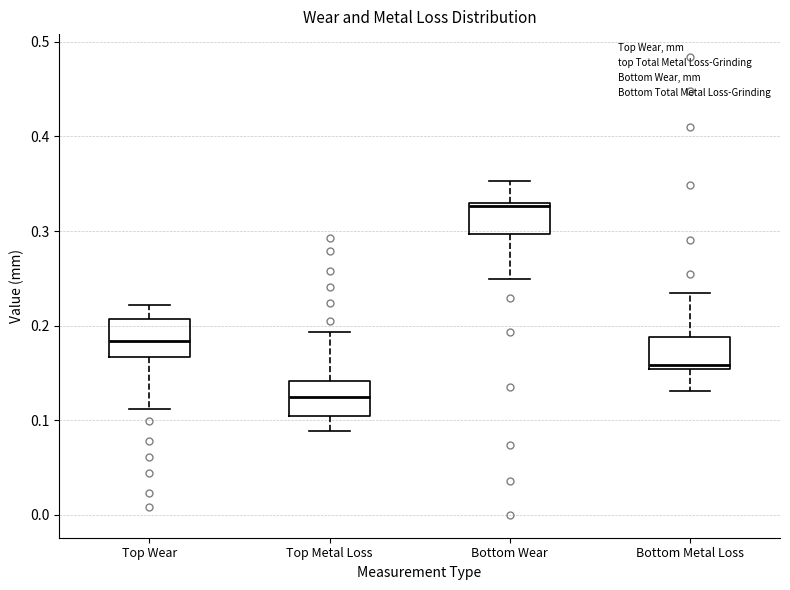

Where is the upper edge of the box for Top Metal Loss on the y-axis? The values are not printed on the chart, so give them approximately, as read against the axis.

0.14